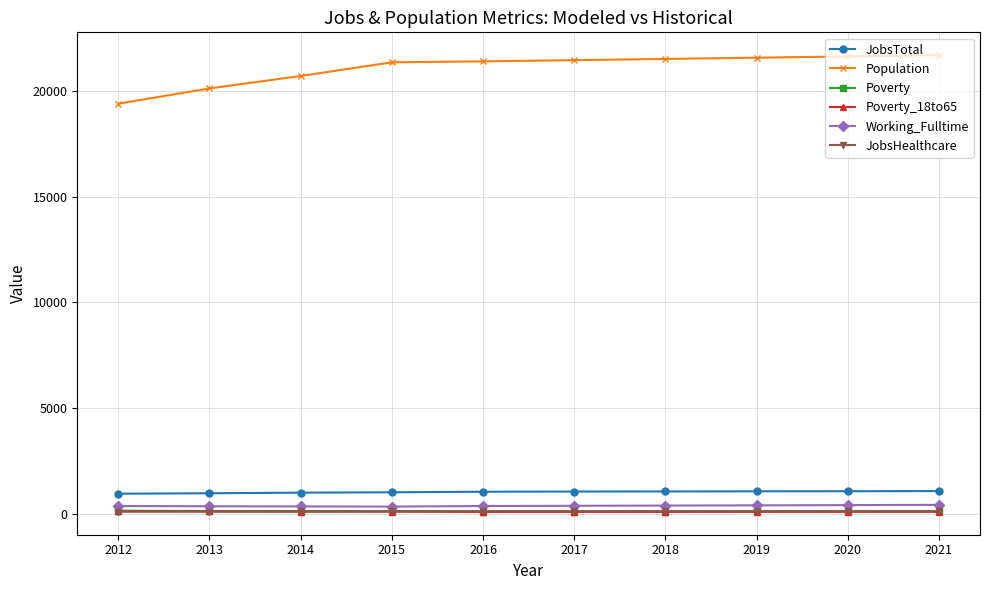

What is the maximum value shown in the chart?

21695